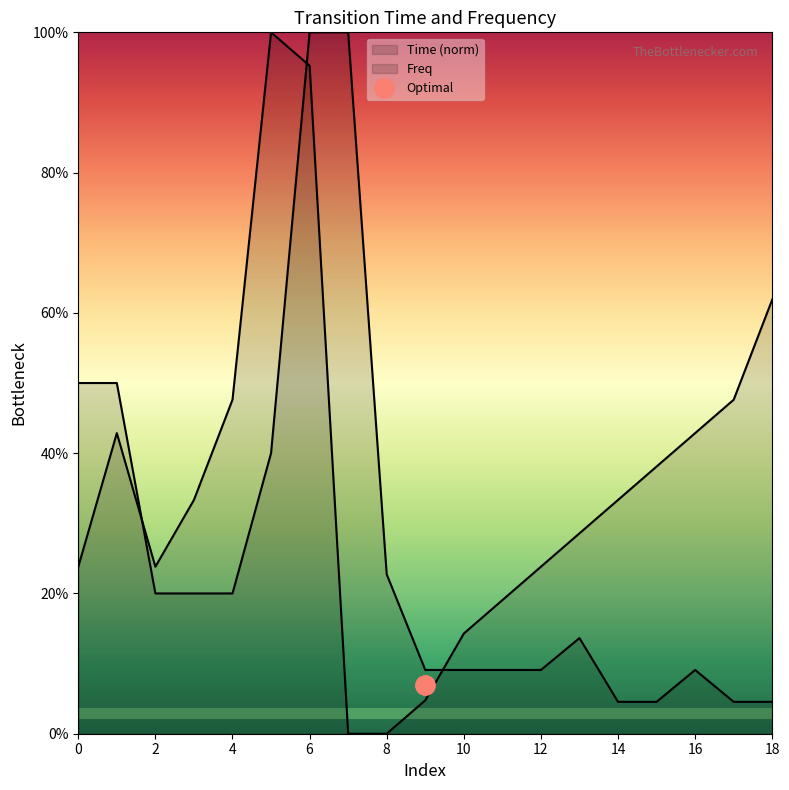

How many lines are shown in the chart?

2